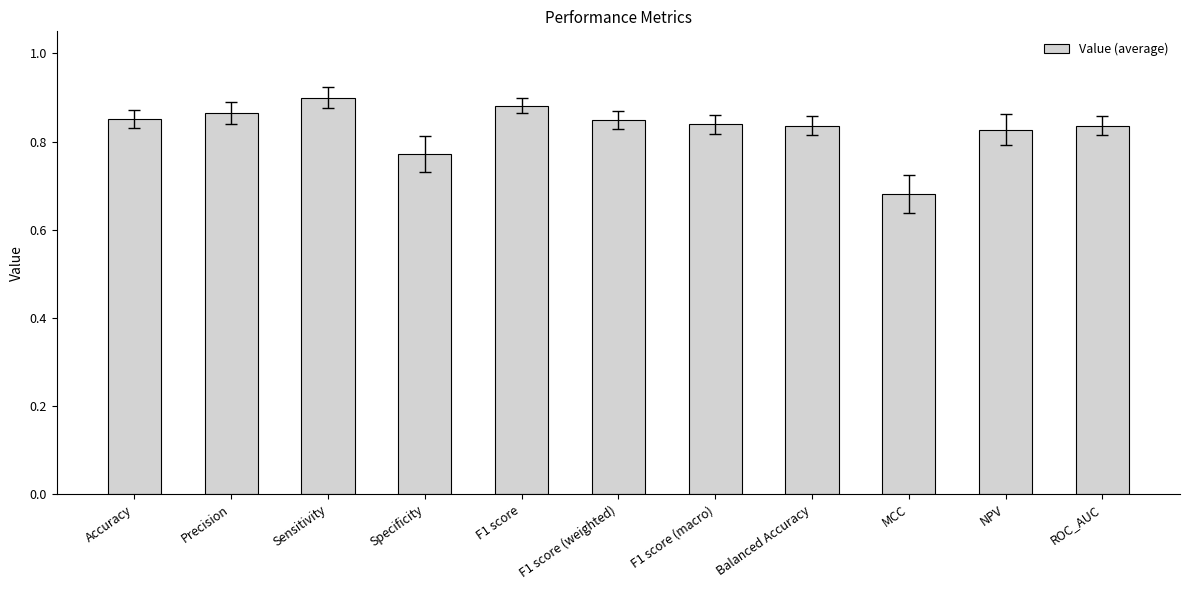

Between Specificity and MCC, which is larger?

Specificity